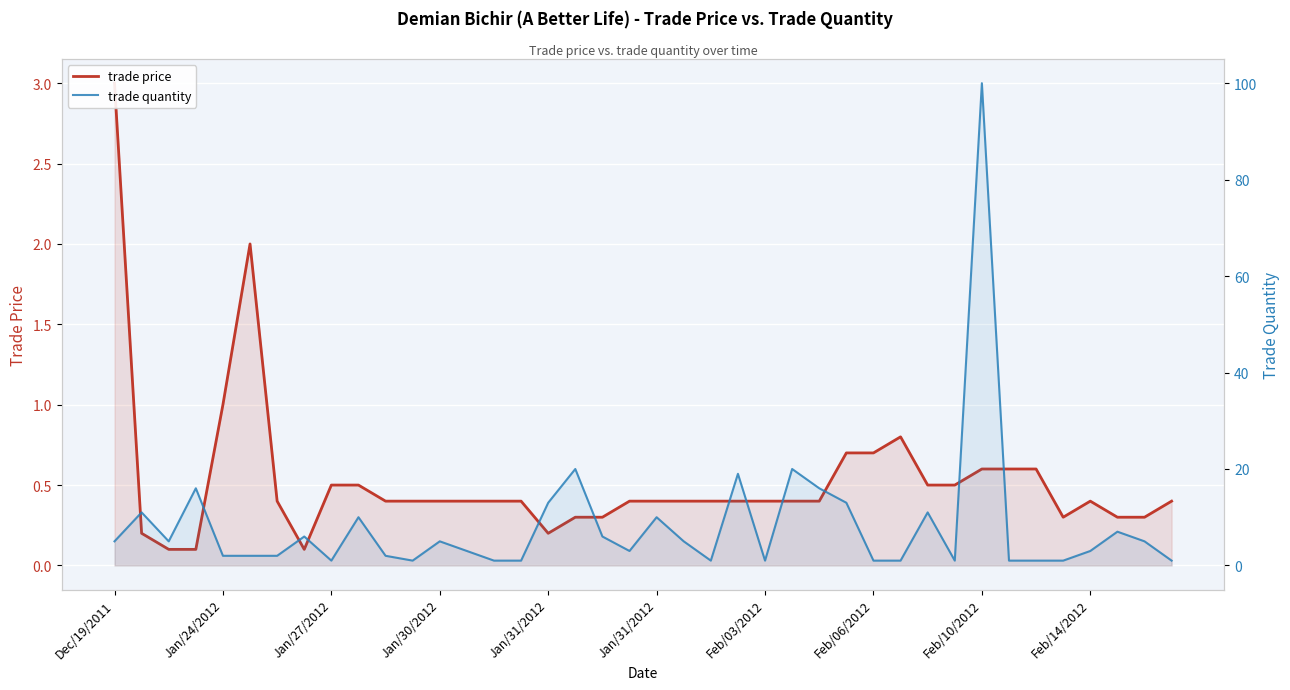

What is the spread (max minus min) of values at 11?

0.6